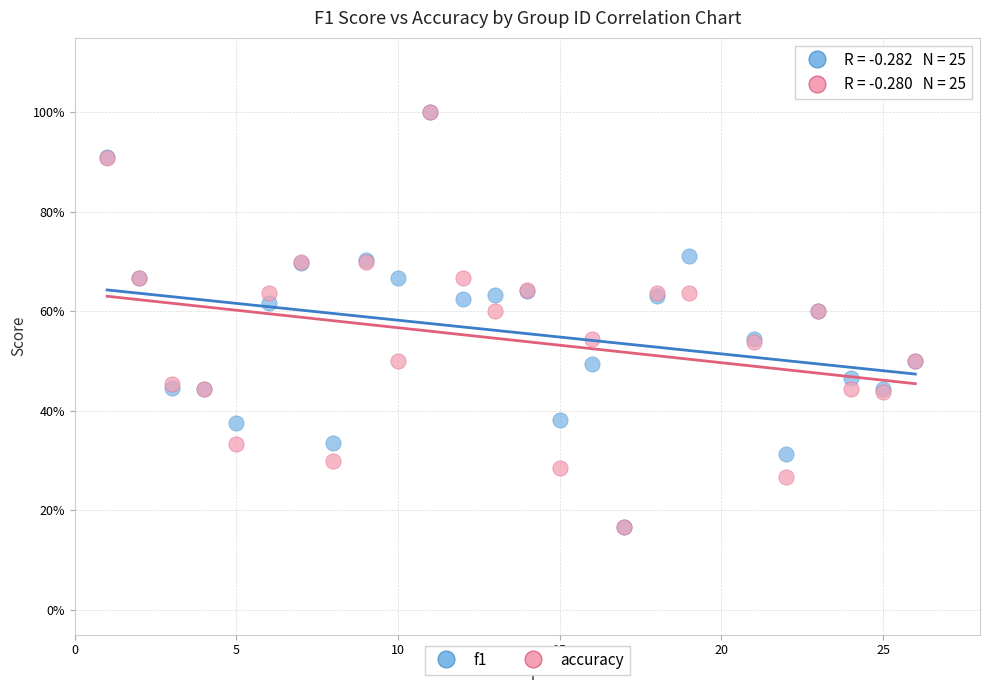

What are all the series names shown in the legend?

f1, accuracy